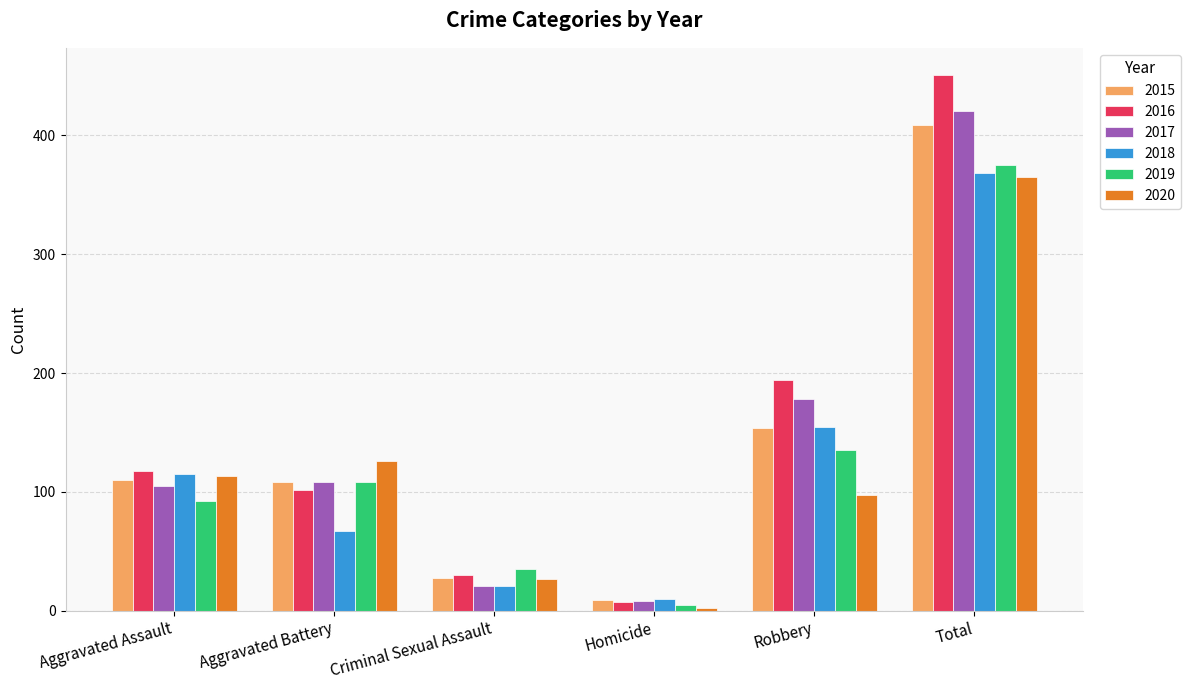

The 2018 series shows 10 at Homicide. True or false?

True